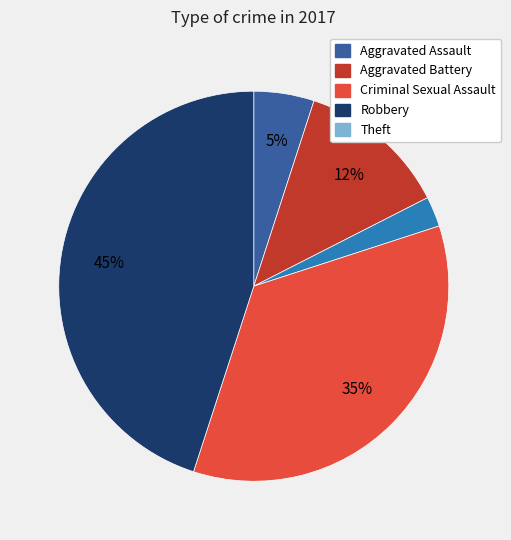

Is there a majority slice in this chart?

No